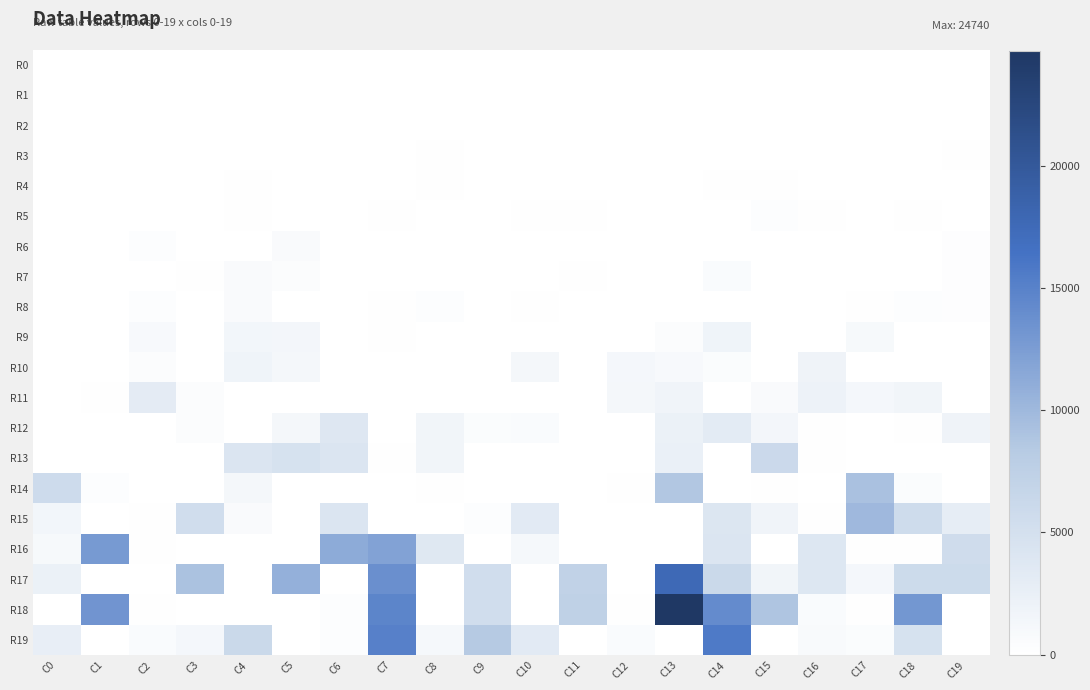

How many data points does each series have?

20